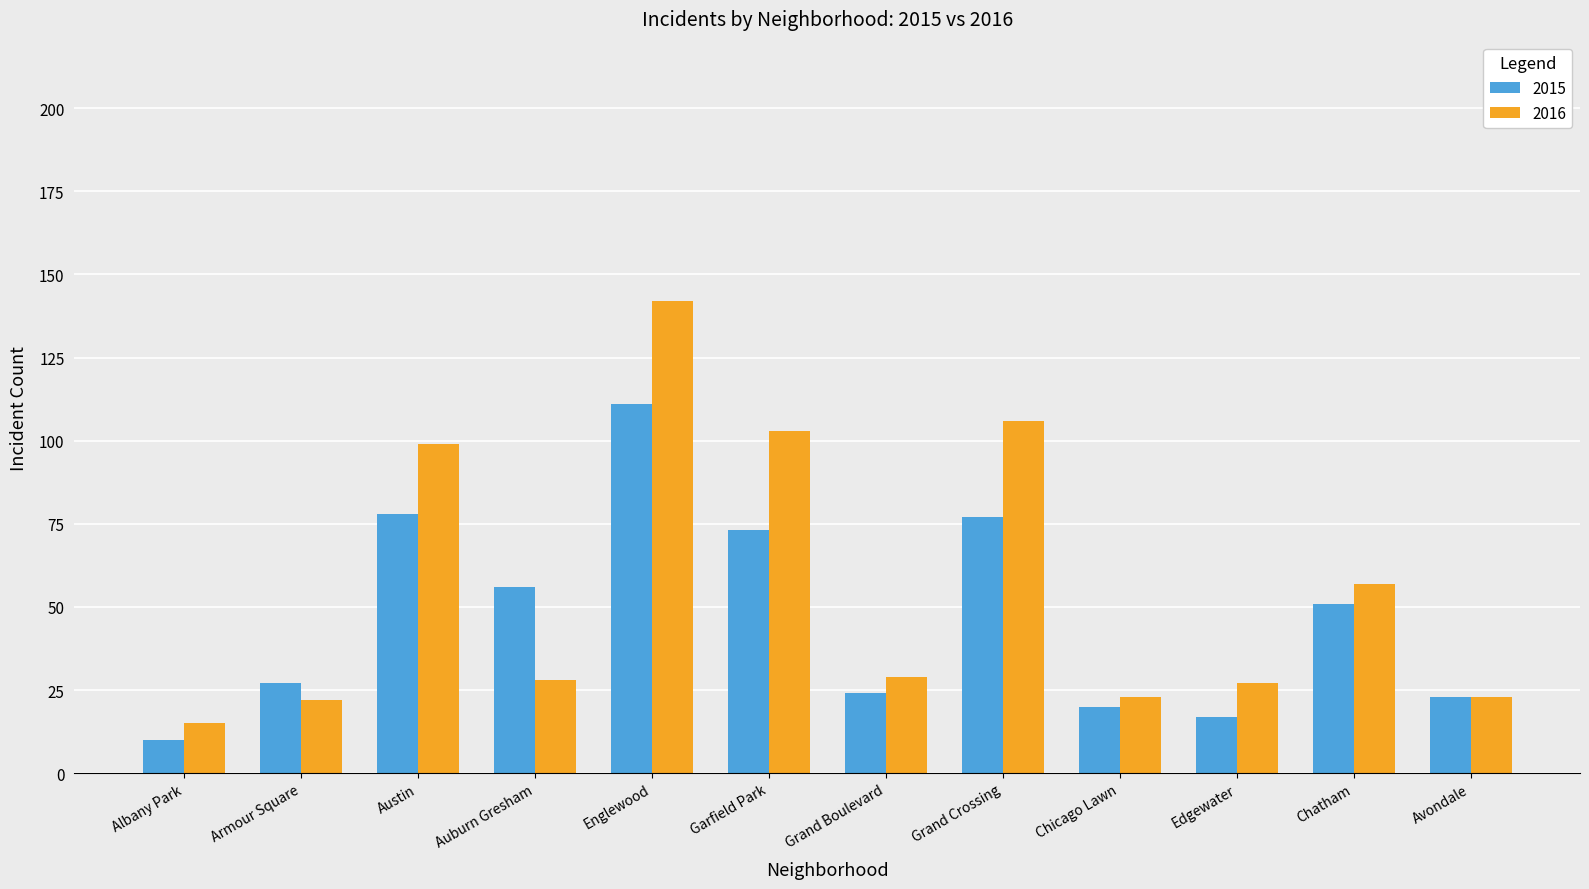

How many data points does each series have?

12